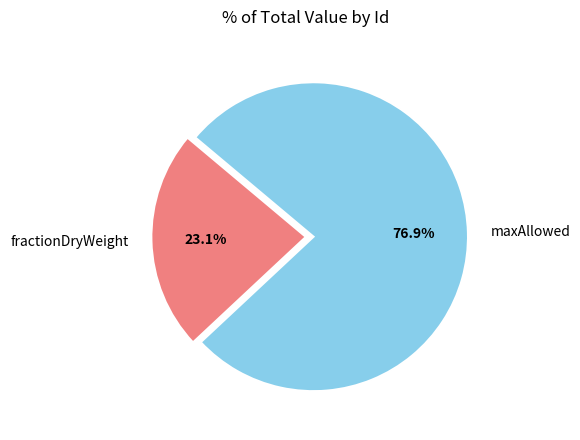

How many segments does this pie chart have?

2